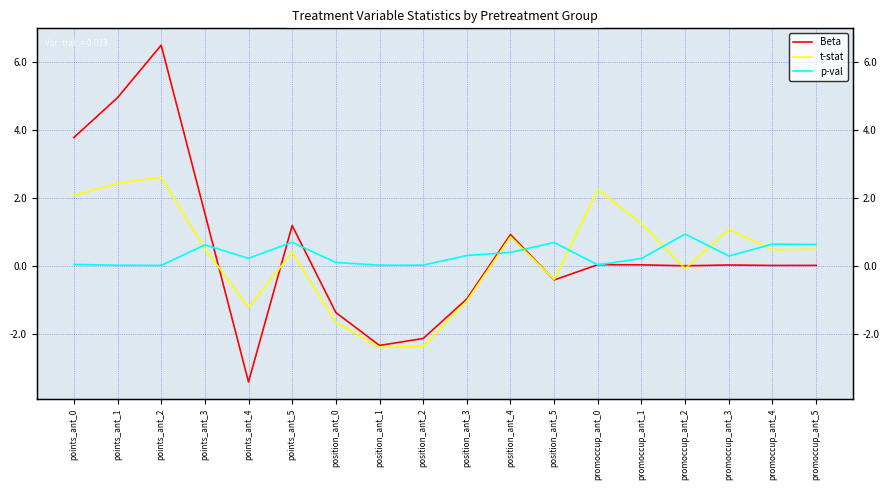

What is the maximum value shown in the chart?

6.5